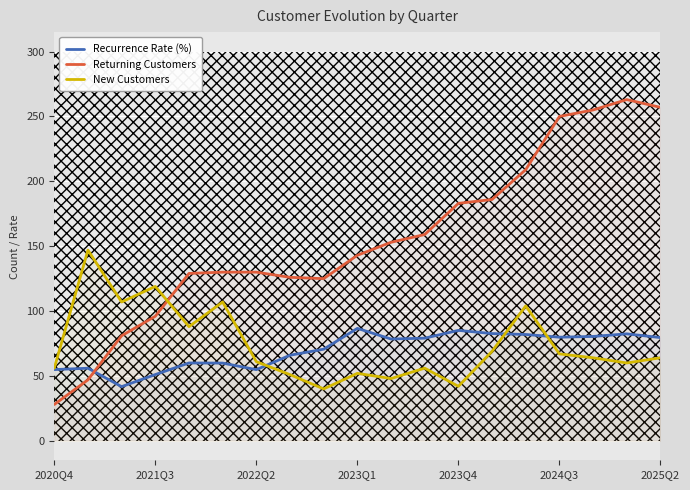

Which series has the widest spread of values?

Returning Customers